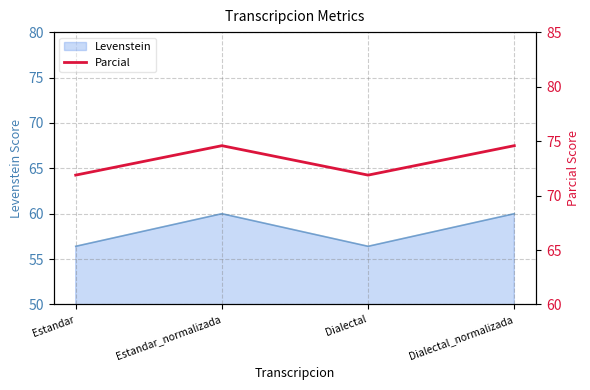

Read the Levenstein value at Dialectal_normalizada.

60.0